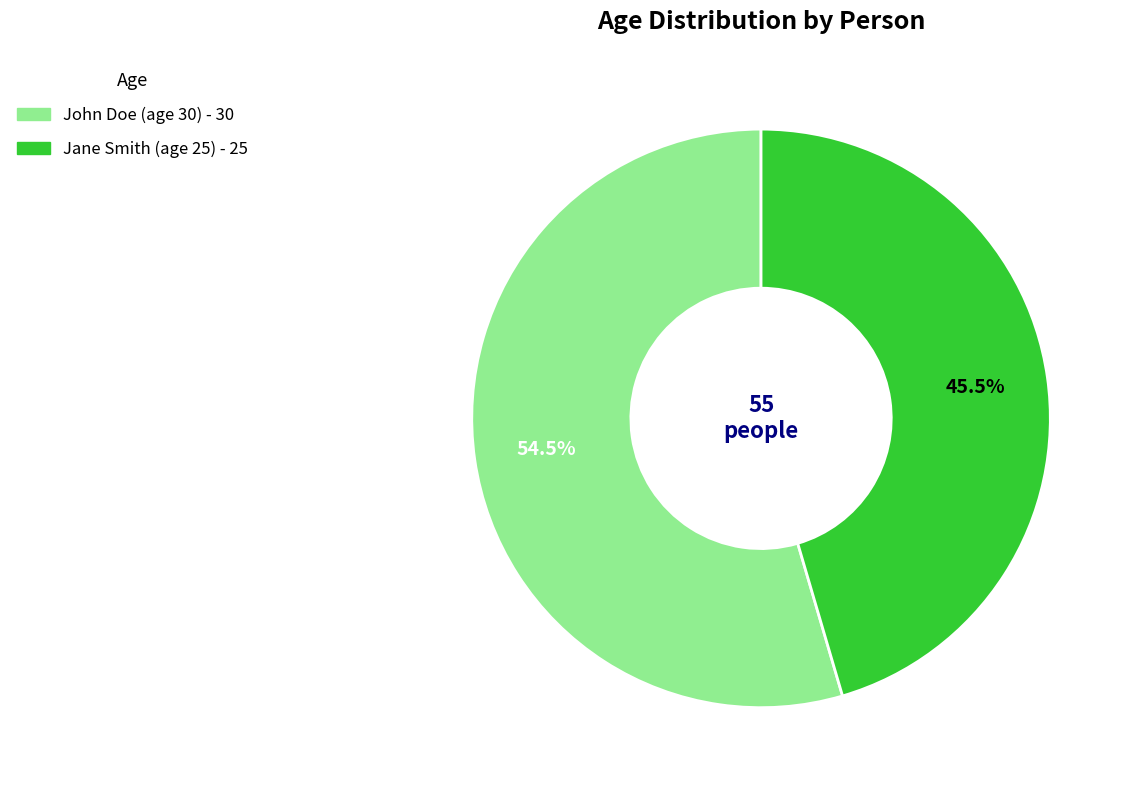

Does Jane Smith (age 25) account for over 50% of the chart?

No